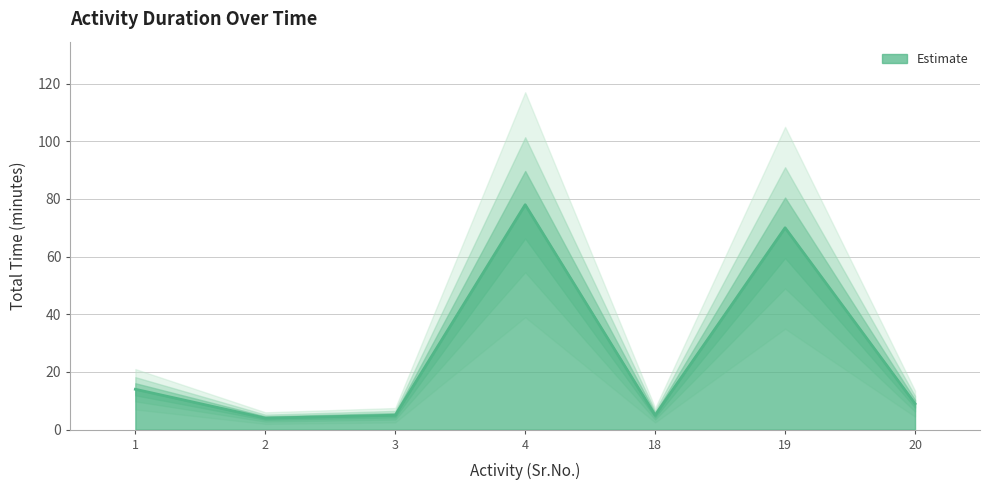

At which label is the value closest to 41?

1